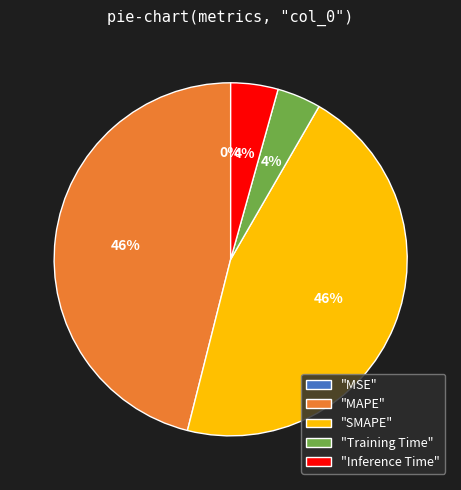

Do "Inference Time" and "Training Time" together represent more than half of the pie?

No